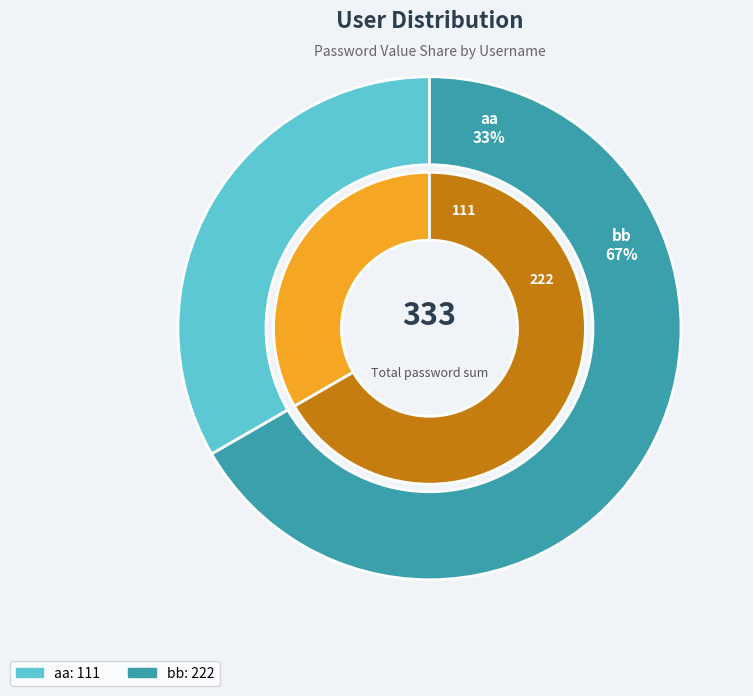

What is the smallest slice in the pie chart?

aa